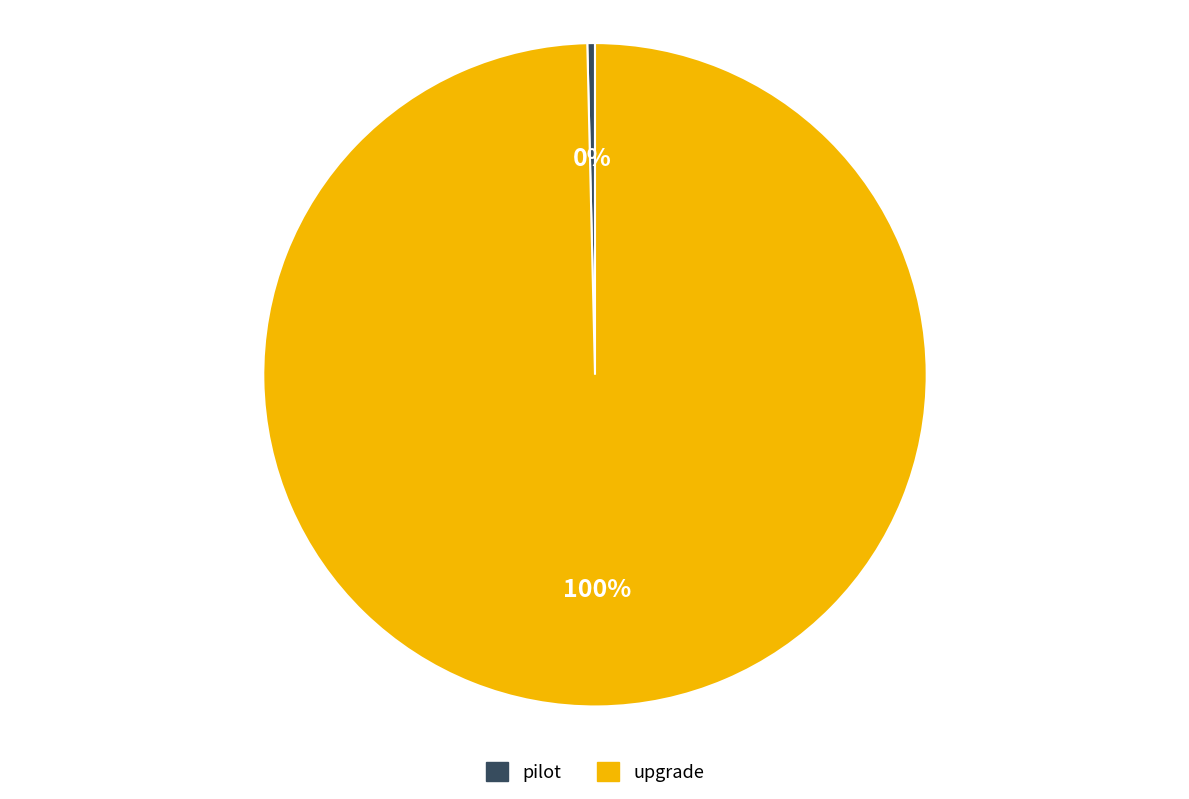

Do upgrade and pilot together represent more than half of the pie?

Yes